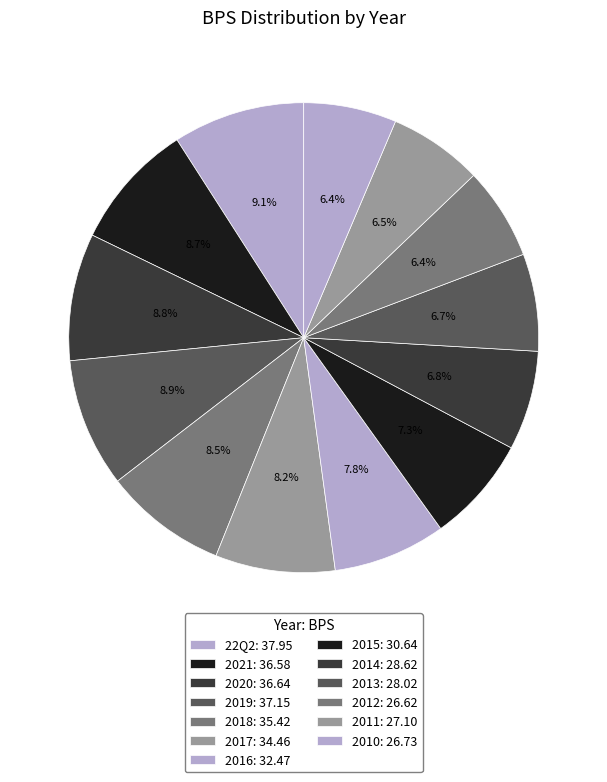

To the nearest percent, what percentage of the pie is 2010?

6%